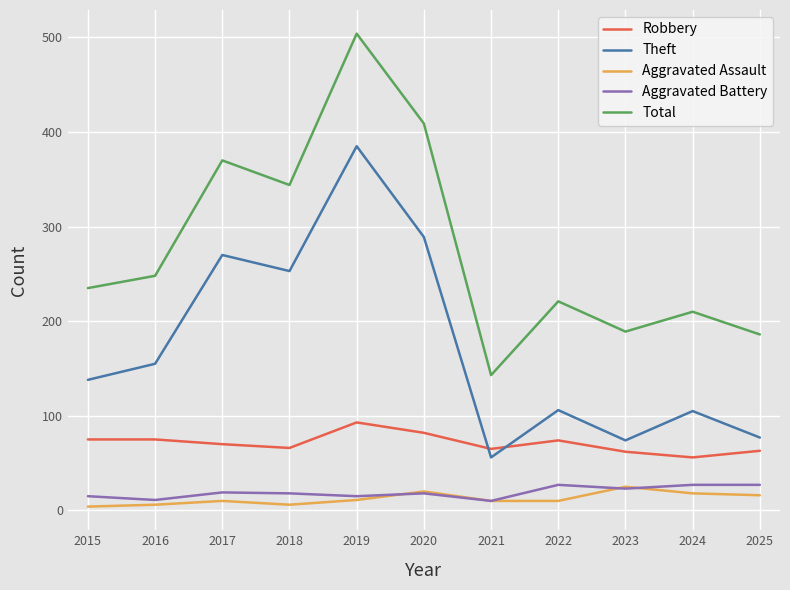

At which category does Total reach its first local peak?

2017